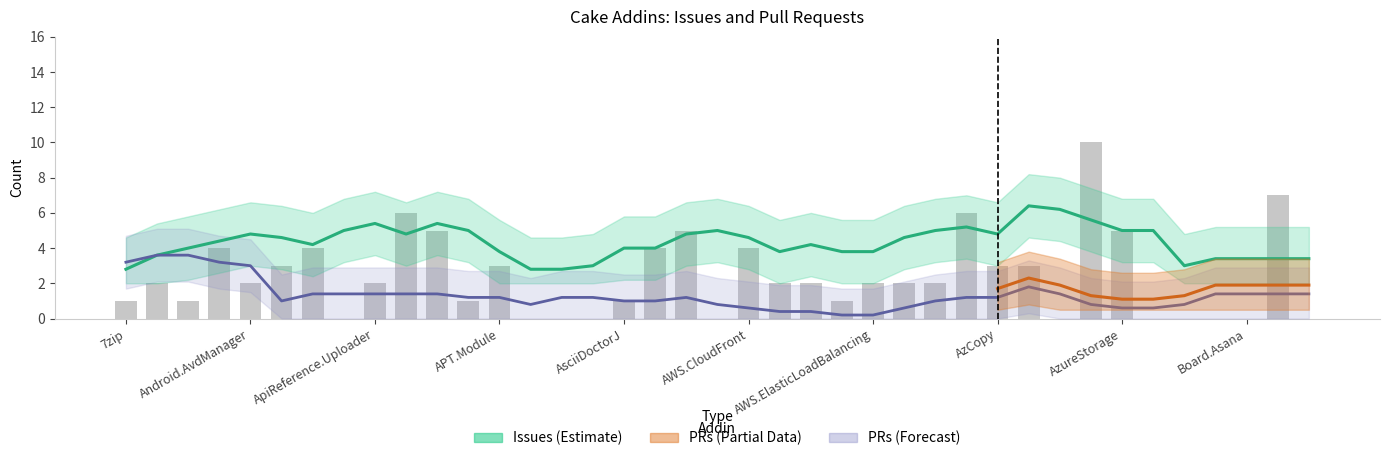

The chart shows a value of 3 at Cake.Azure. True or false?

True